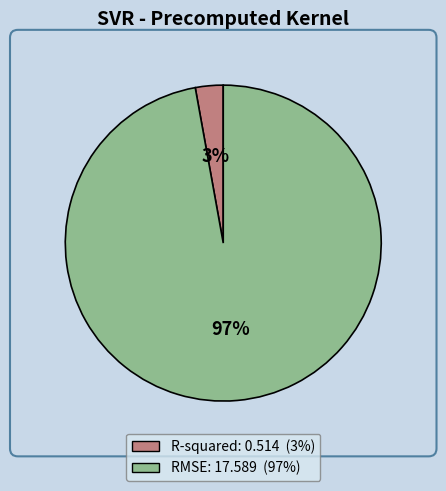

Count the number of slices in the pie.

2